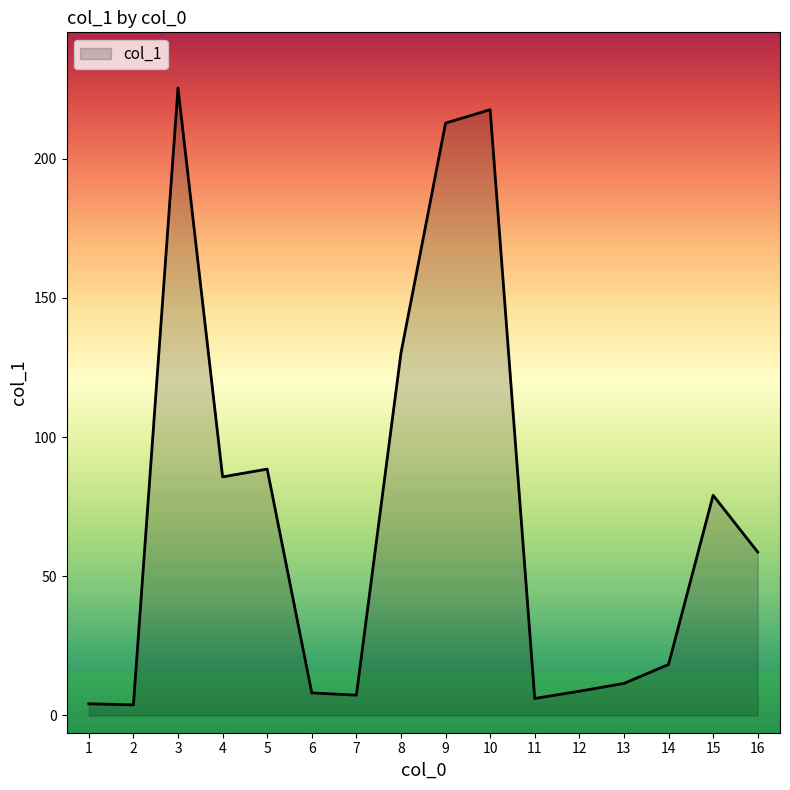

What is the average value?

72.9